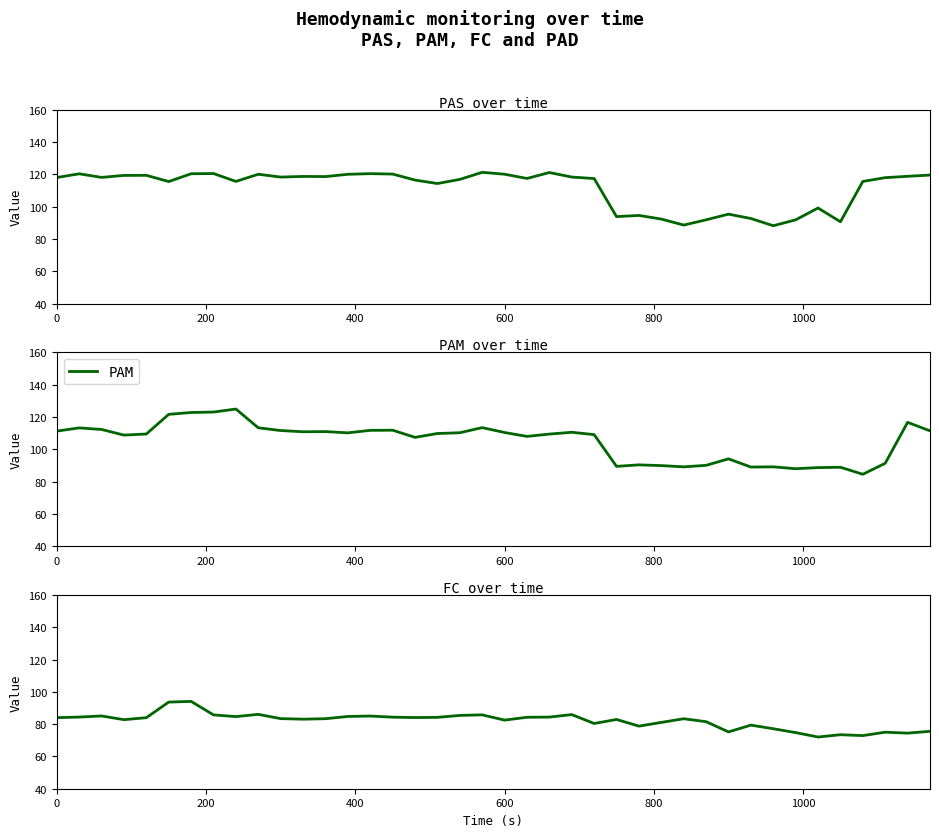

The value of PAM at 0 is 111.2. True or false?

True